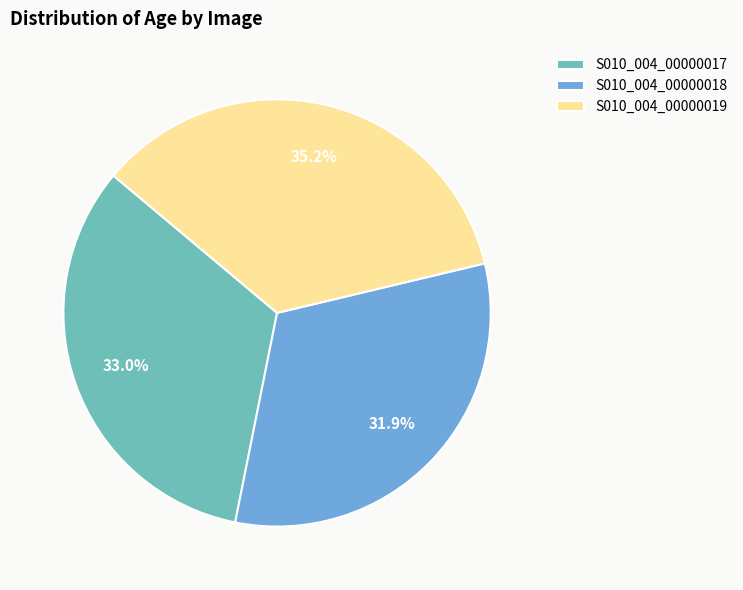

What is the largest slice in the pie chart?

S010_004_00000019